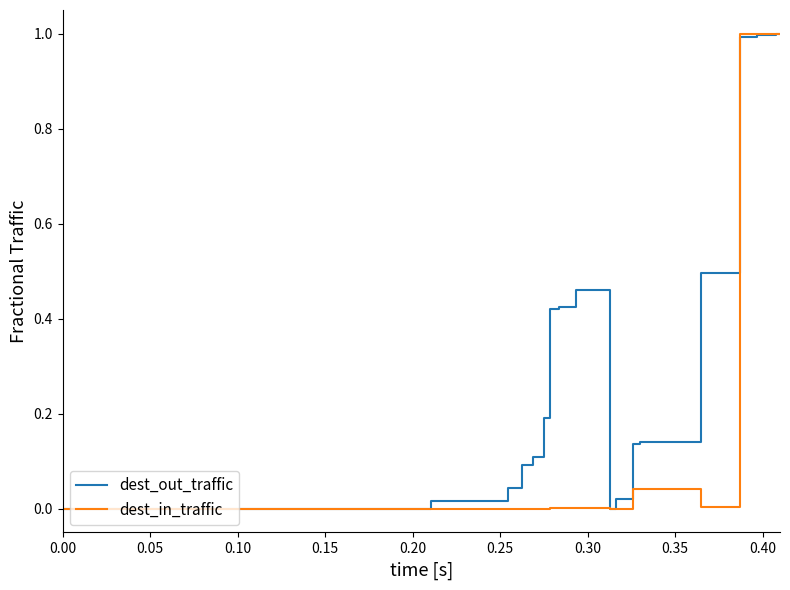

What is the highest value of the dest_in_traffic series?

1.0